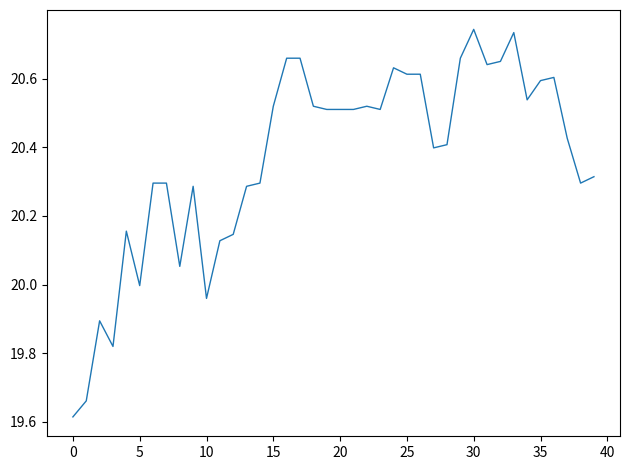

Does the chart have visible grid lines?

No